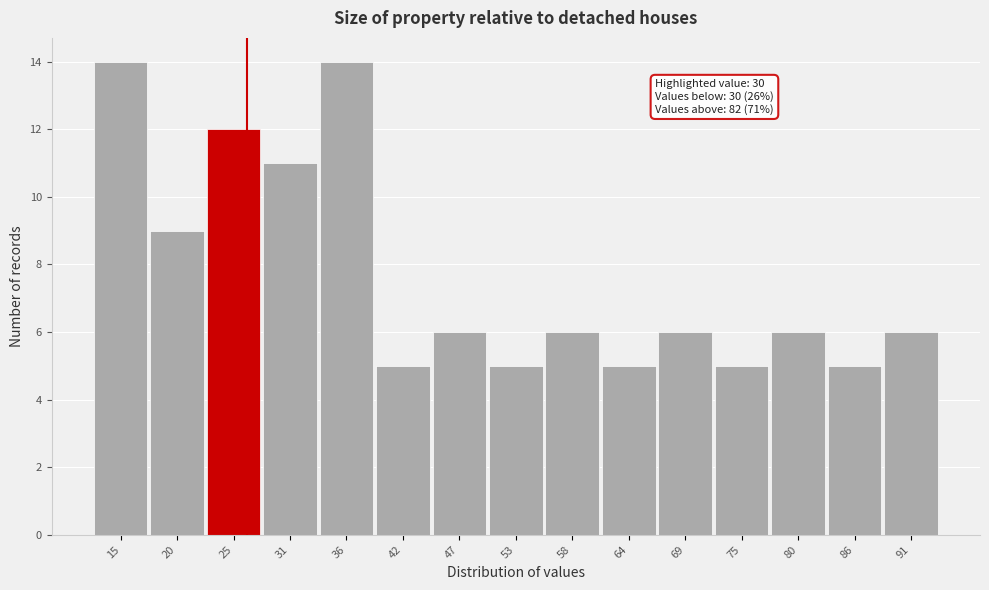

Reading left to right, list all the values displayed in this chart.

14	9	12	11	14	5	6	5	6	5	6	5	6	5	6